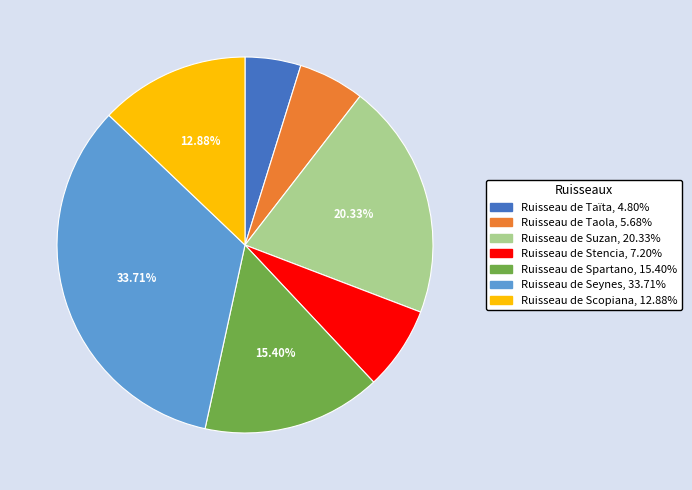

How many slices are in this pie chart?

7